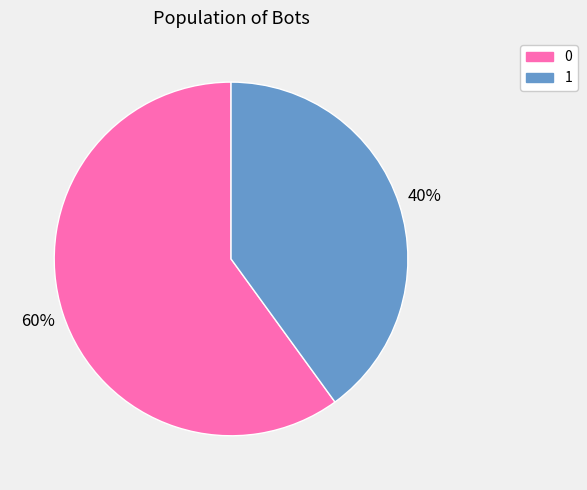

Does 1 account for over 50% of the chart?

No